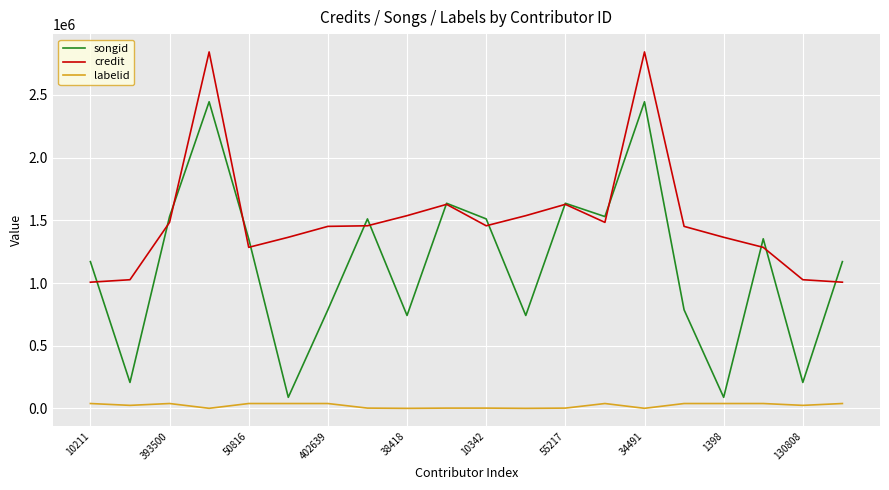

Which series has the largest total across all categories?

credit